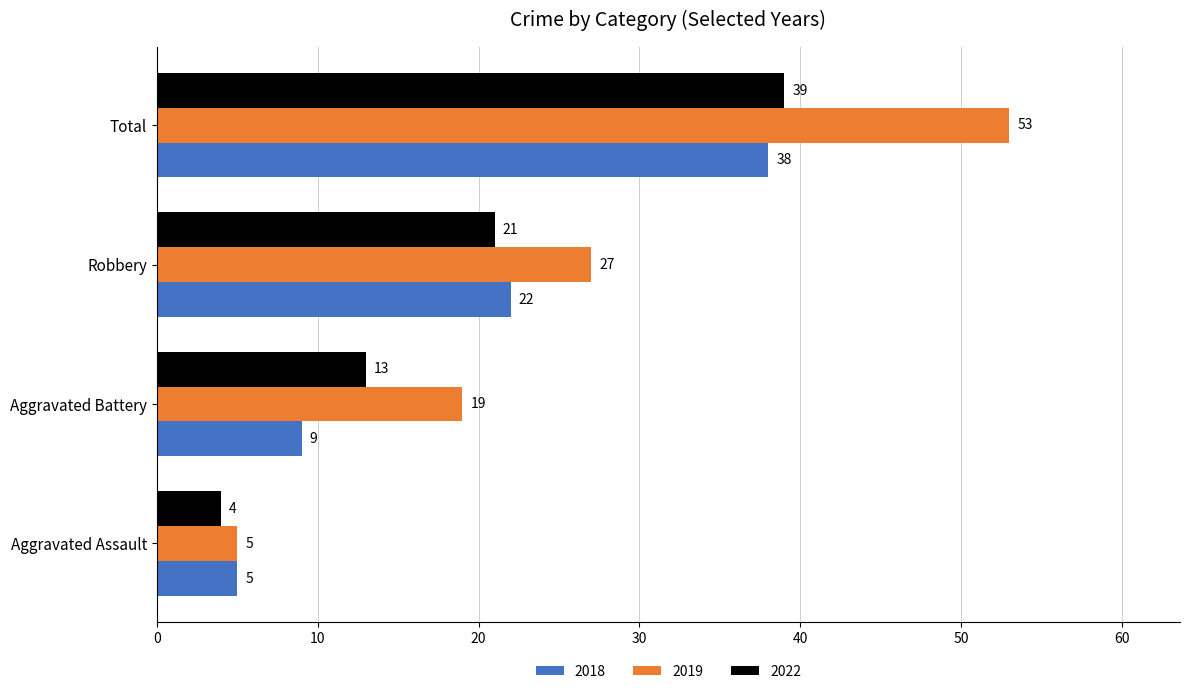

Which series has the largest range (max minus min)?

2019